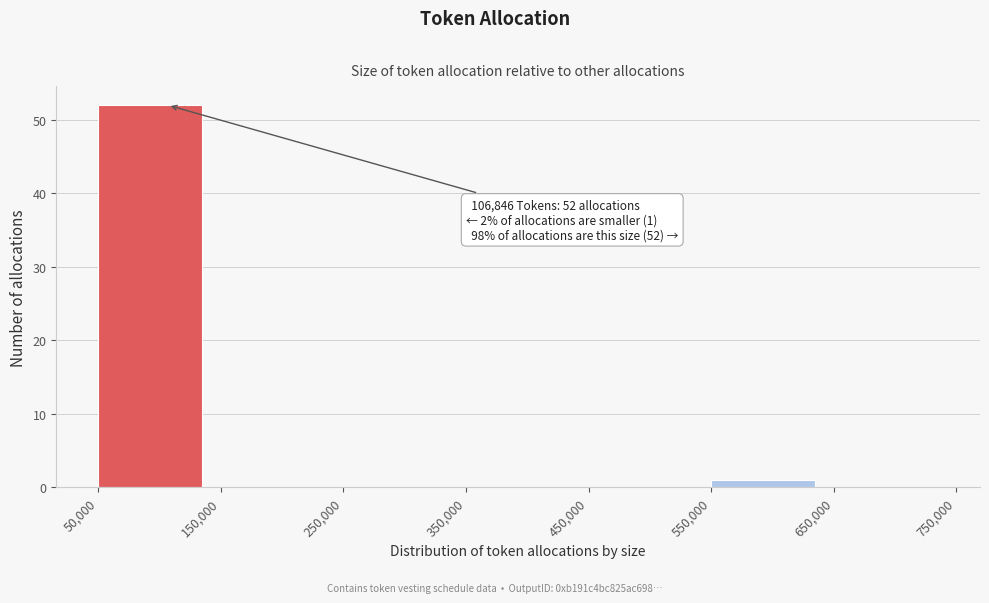

Over which range of the x-axis is the bar tallest?

50,000 to 150,000